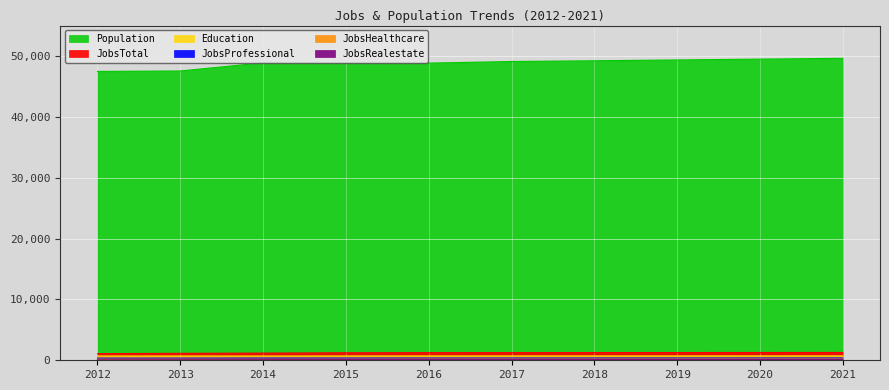

At which category does the chart reach its minimum across all series?

2012